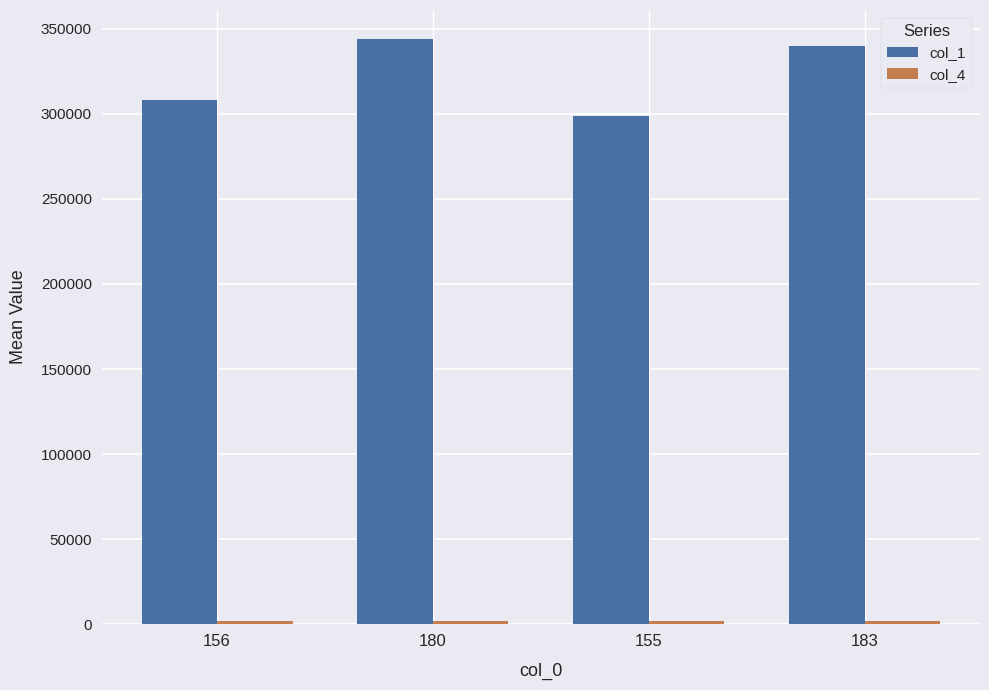

Which series has the largest total across all categories?

col_1